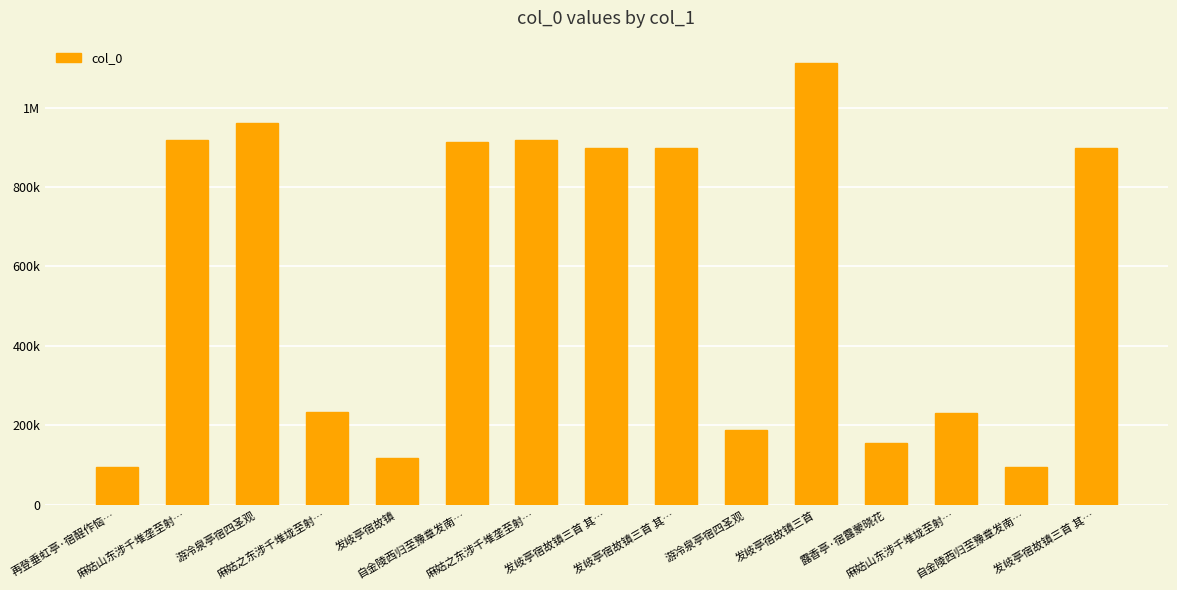

Reading left to right, transcribe all the data shown in this chart.

再登垂虹亭·宿酲作恼…=95047	麻姑山东涉千堆垄至射…=917532	游冷泉亭宿四圣观=960663	麻姑之东涉千堆垅至射…=232179	发岐亭宿故镇=116696	自金陵西归至豫章发南…=912351	麻姑之东涉千堆垄至射…=917445	发岐亭宿故镇三首 其…=897579	发岐亭宿故镇三首 其…=897581	游冷泉亭宿四圣观=187184	发岐亭宿故镇三首=1112777	露香亭·宿露蒙晓花=155028	麻姑山东涉千堆垅至射…=232071	自金陵西归至豫章发南…=94665	发岐亭宿故镇三首 其…=897580